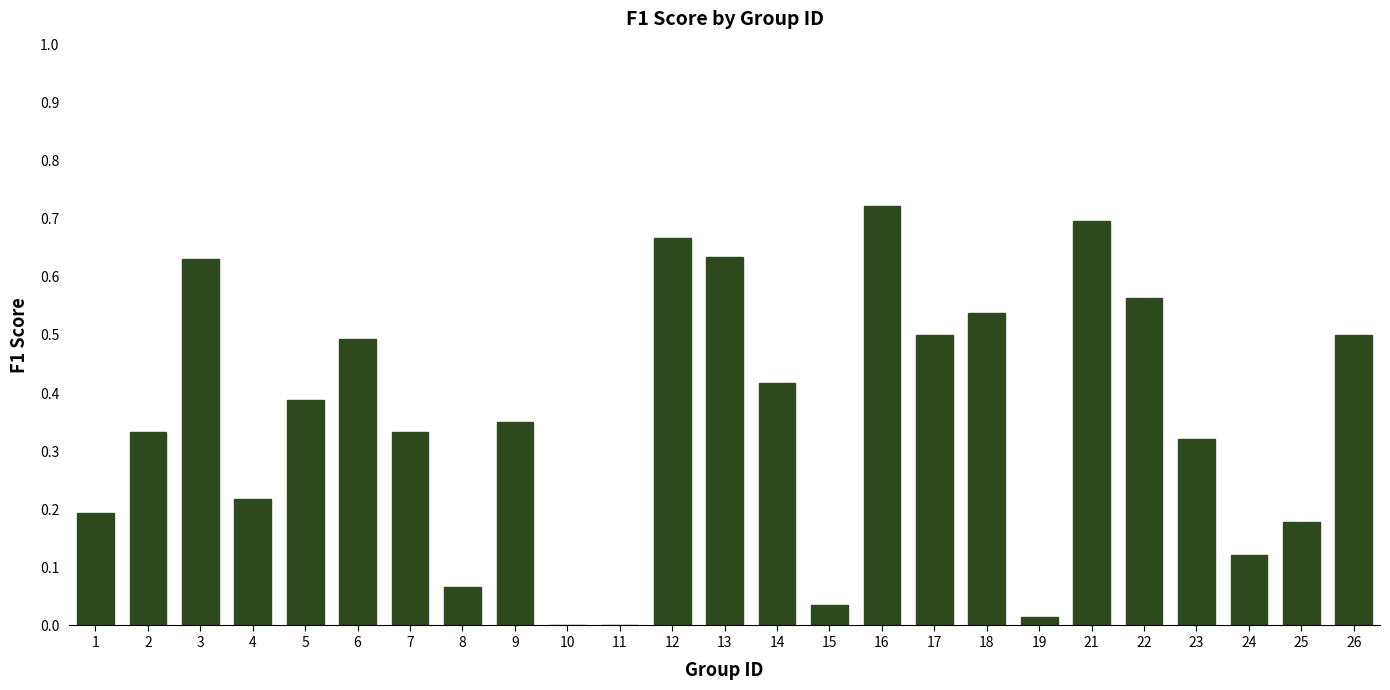

What is the sum of all values?

8.9